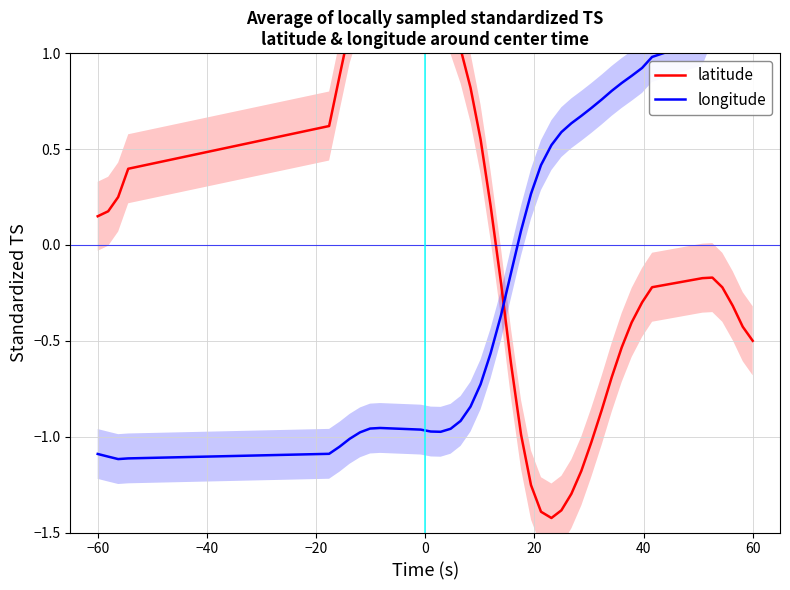

Where does the latitude series first go above 0?

−60